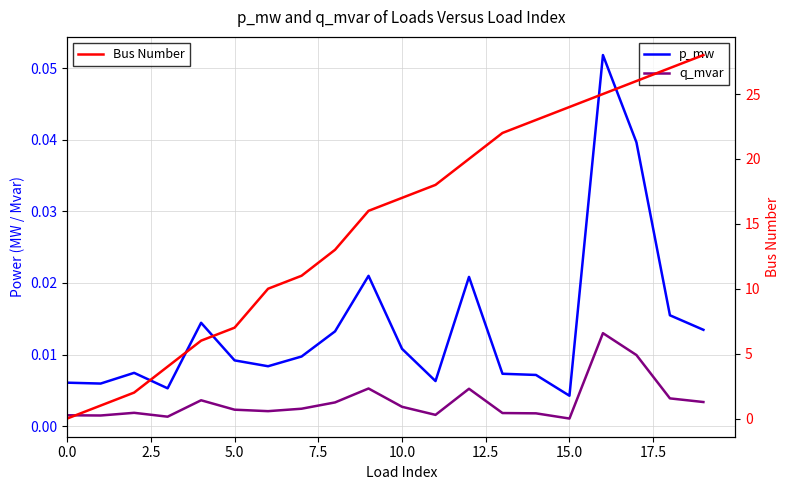

True or false: Bus Number has more than 1 interior local peaks.

False